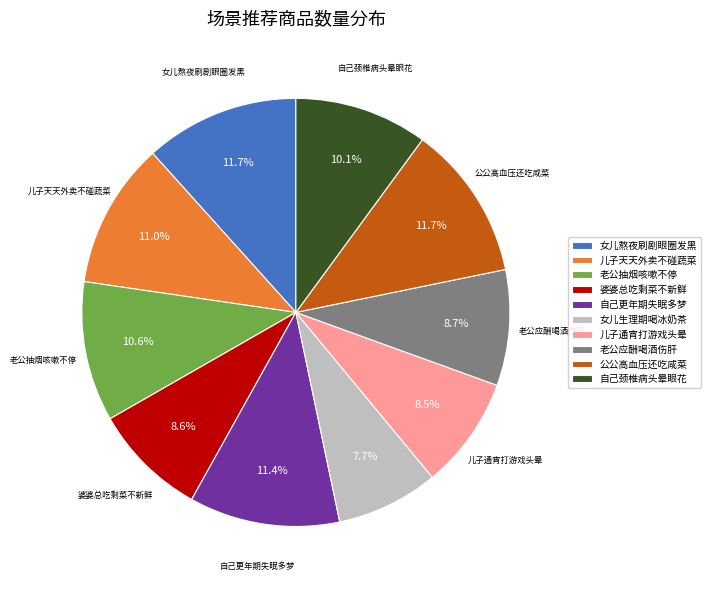

What is the total percentage of 婆婆总吃剩菜不新鲜 and 老公抽烟咳嗽不停?

19.2%